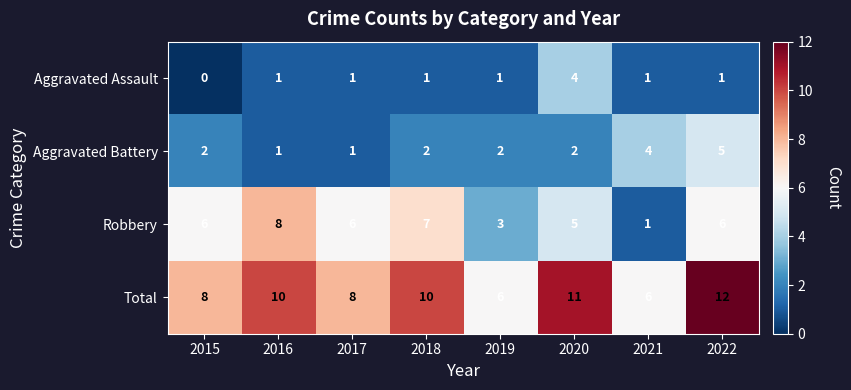

At how many categories does at least one series exceed 5?

8